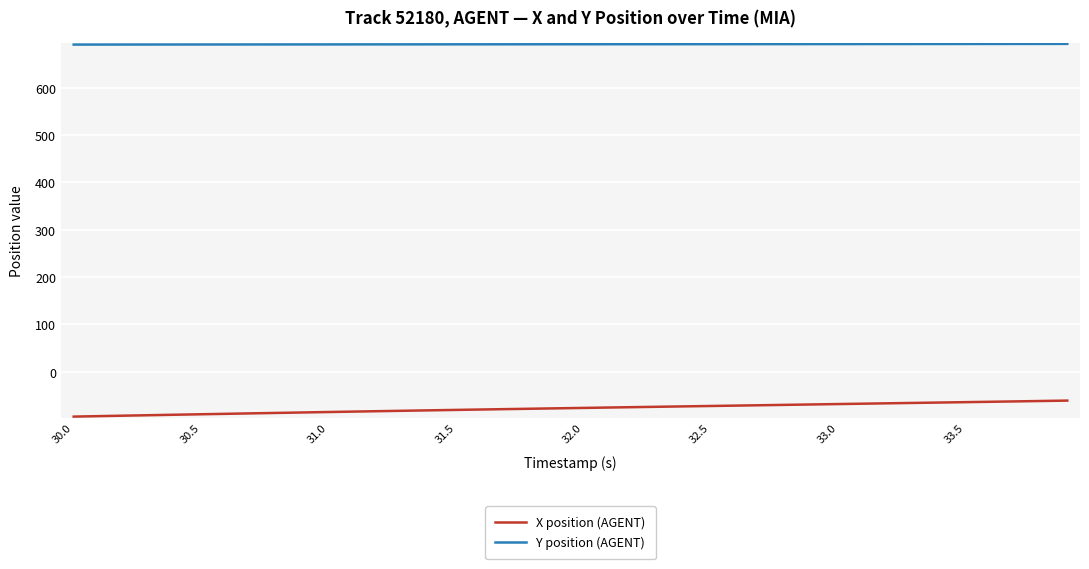

What is the minimum value shown in the chart?

-94.8